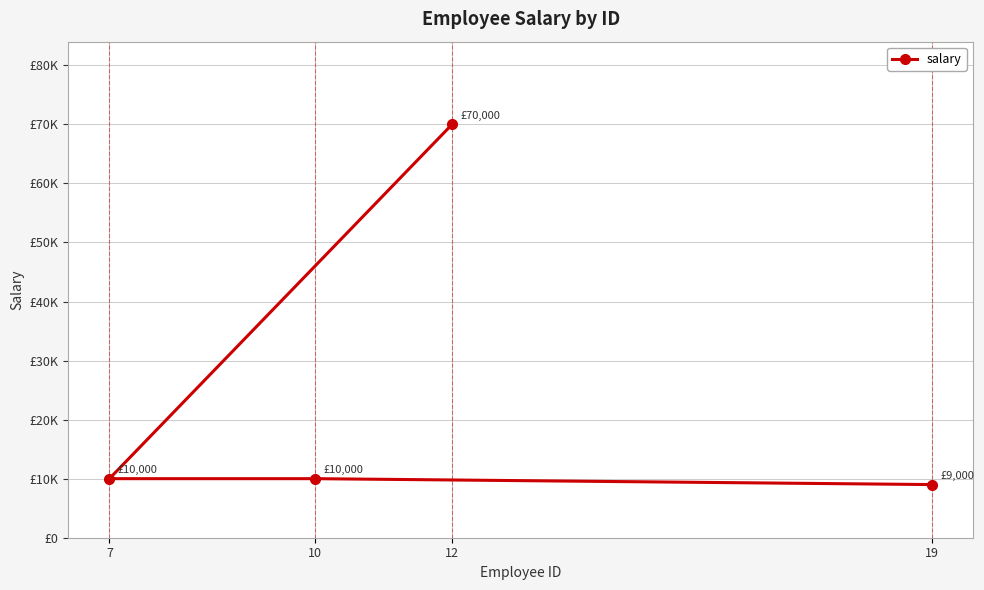

List the labels in order of value, smallest first.

19, 7, 10, 12